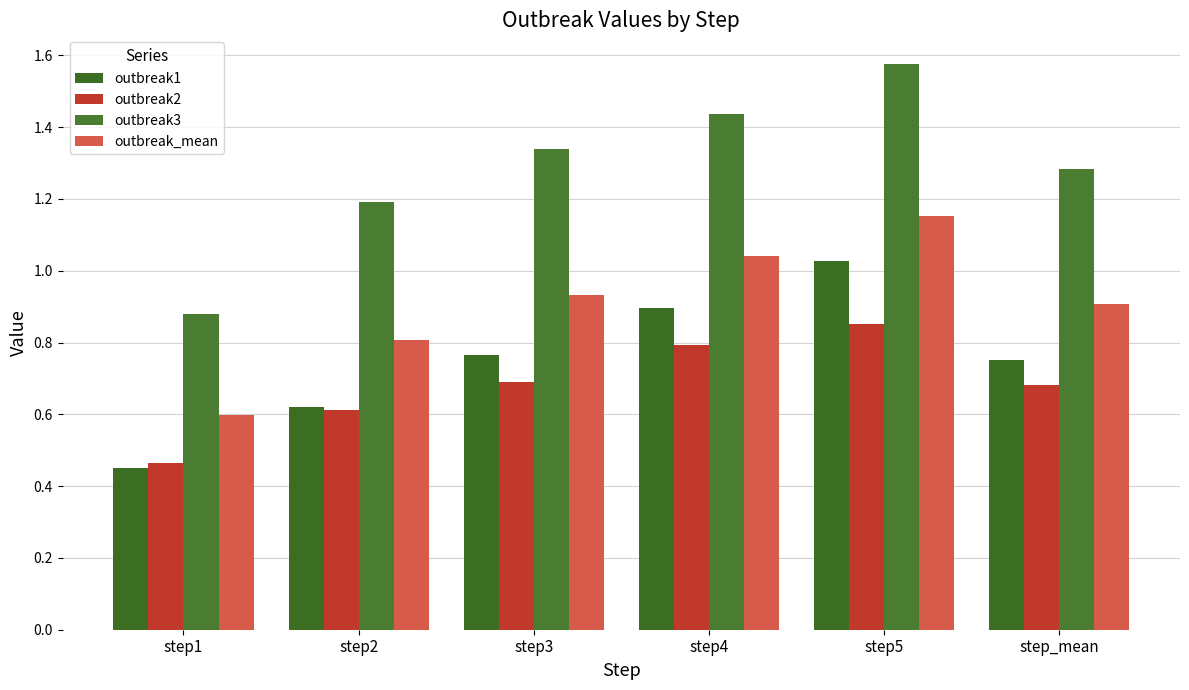

List the labels in order of outbreak3 value, smallest first.

step1, step2, step_mean, step3, step4, step5